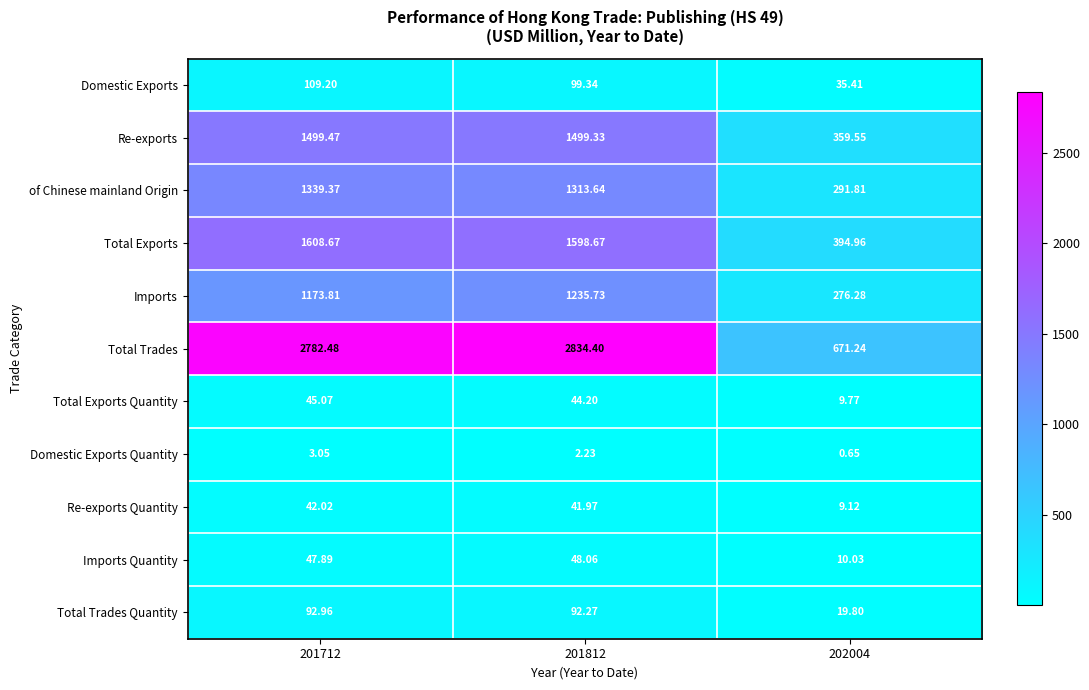

Which series has the widest spread of values?

Total Trades